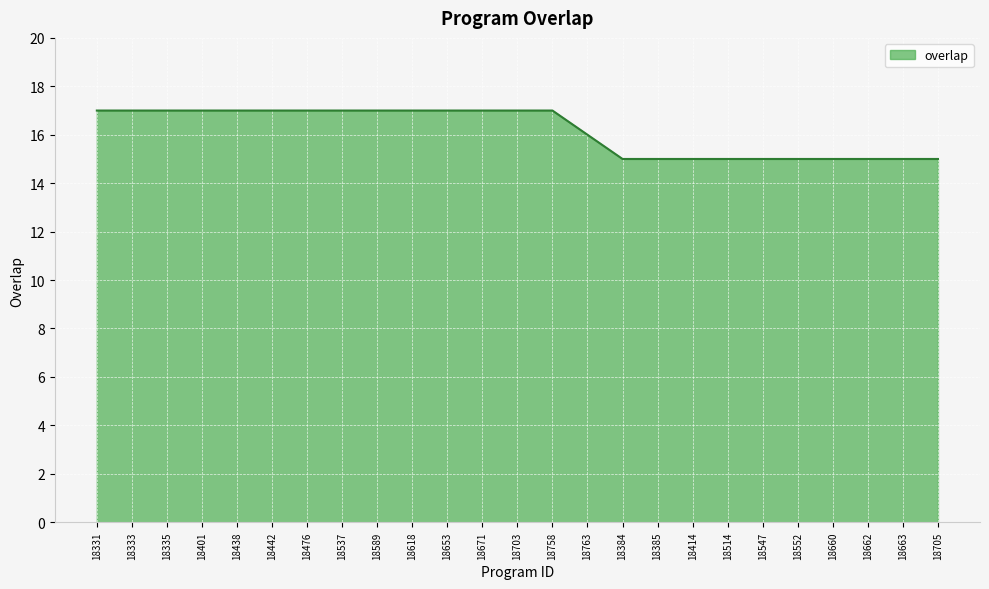

Count the values in the range 15 to 17.

25